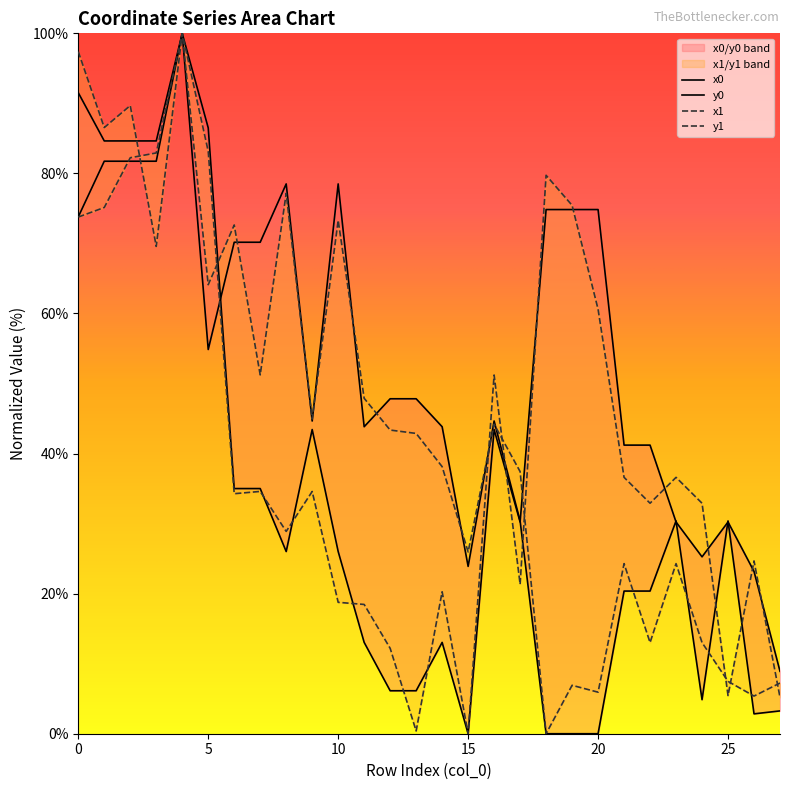

What are all the series names shown in the legend?

x0, y0, x1, y1